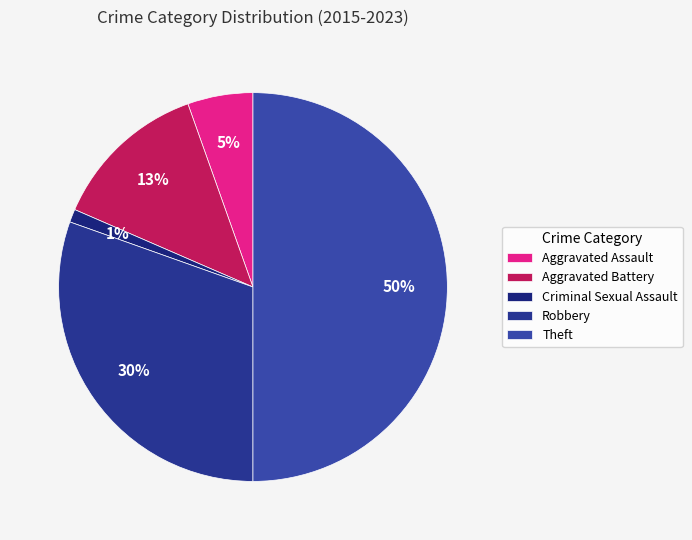

Is there a majority slice in this chart?

Yes